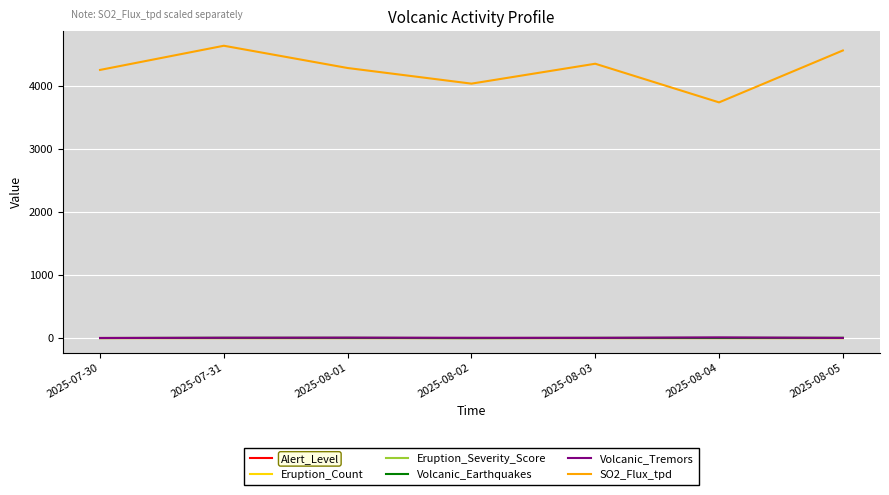

Where is the first local minimum for SO2_Flux_tpd?

2025-08-02